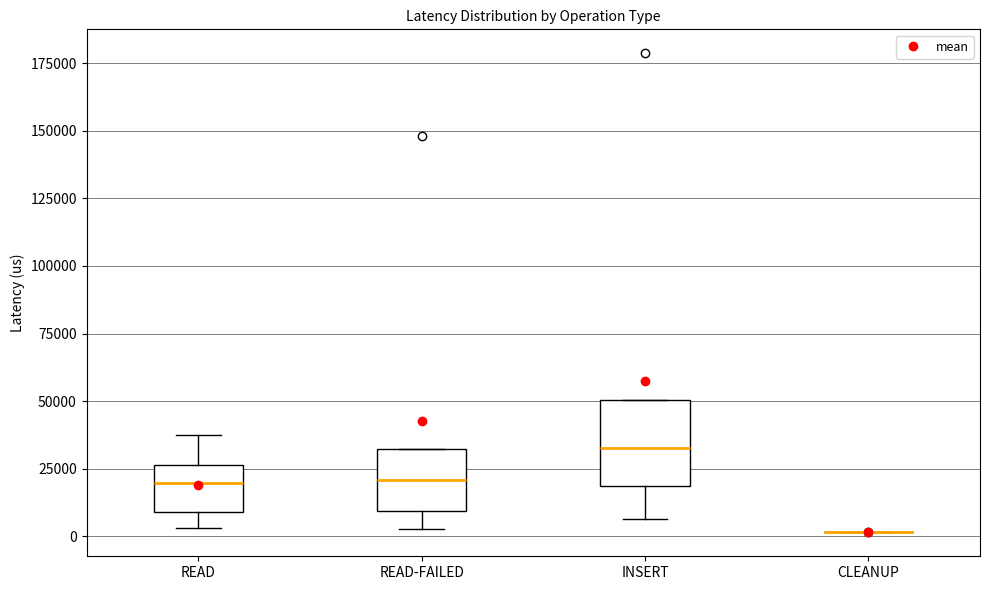

Reading left to right, transcribe this box plot: for each box, give where its median line is, the range the box spans, and where its two whiskers end, as read against the y-axis. The values are not printed on the chart, so give them approximately, as read against the axis.

READ: median 20000, box 10000 to 25000, whiskers 5000 to 35000
READ-FAILED: median 20000, box 10000 to 30000, whiskers 5000 to 30000
INSERT: median 35000, box 20000 to 50000, whiskers 5000 to 50000
CLEANUP: box collapsed to a line at 0, whiskers 0 to 0